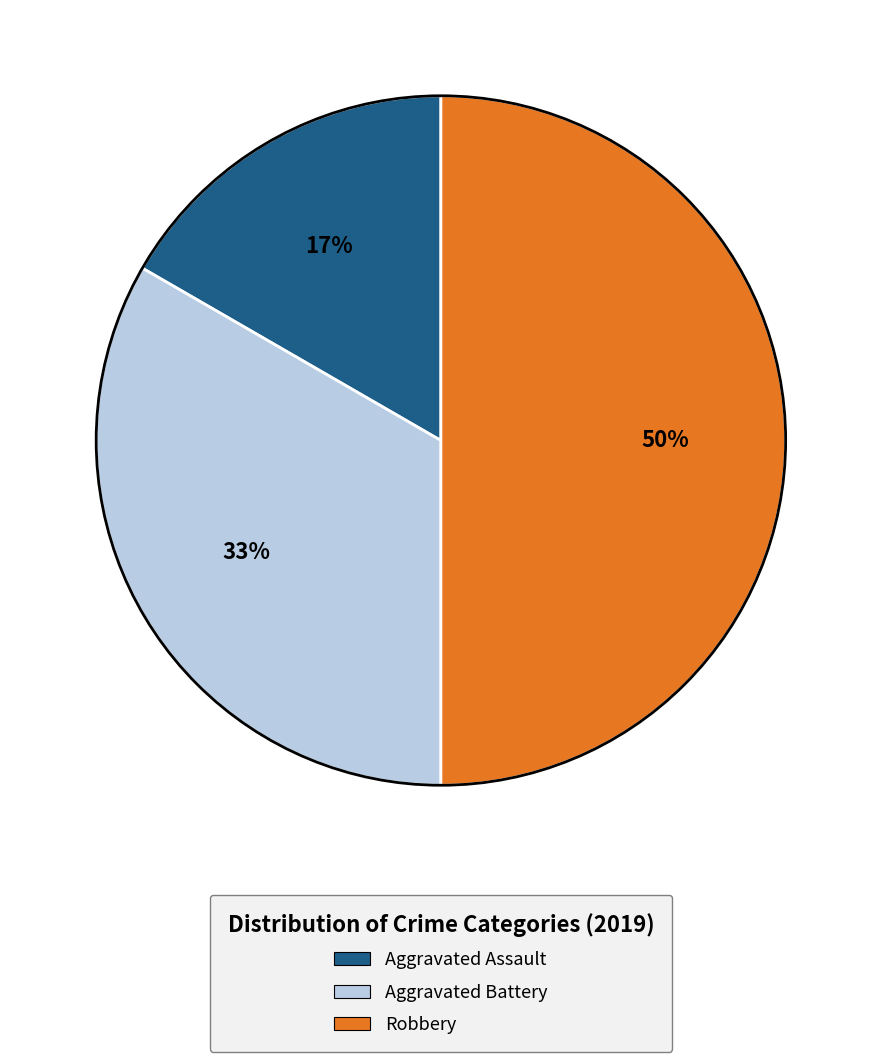

To the nearest percent, what portion does Aggravated Battery represent?

33%